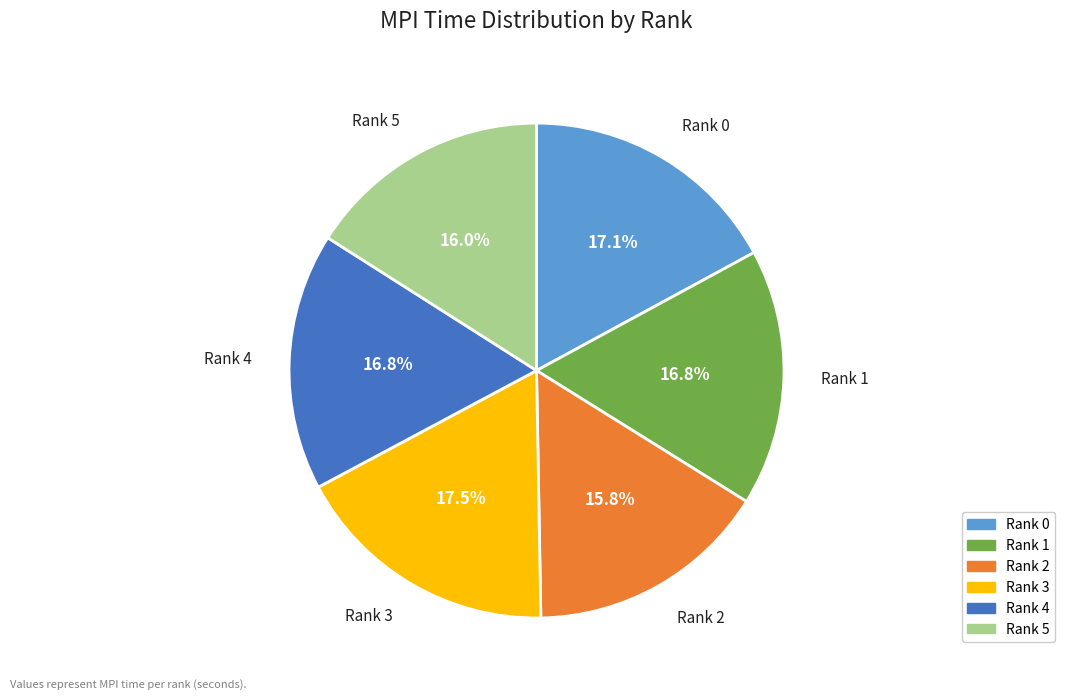

The Rank 0 slice represents 10% of the pie. True or false?

False